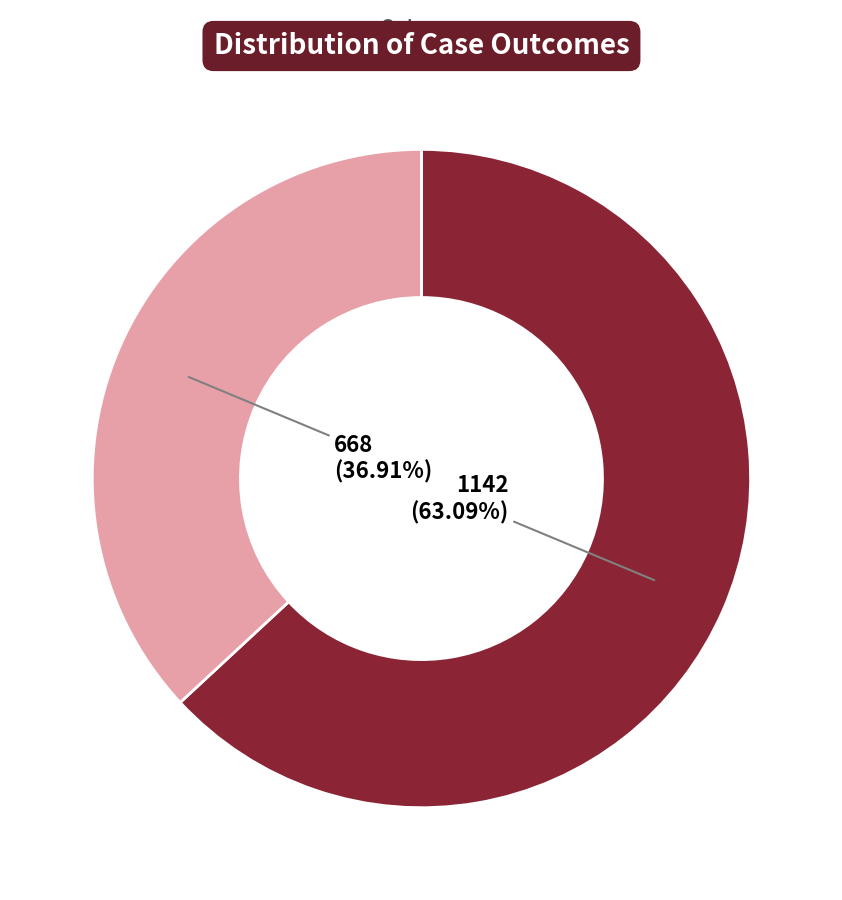

To the nearest percent, what portion does countDied represent?

63%